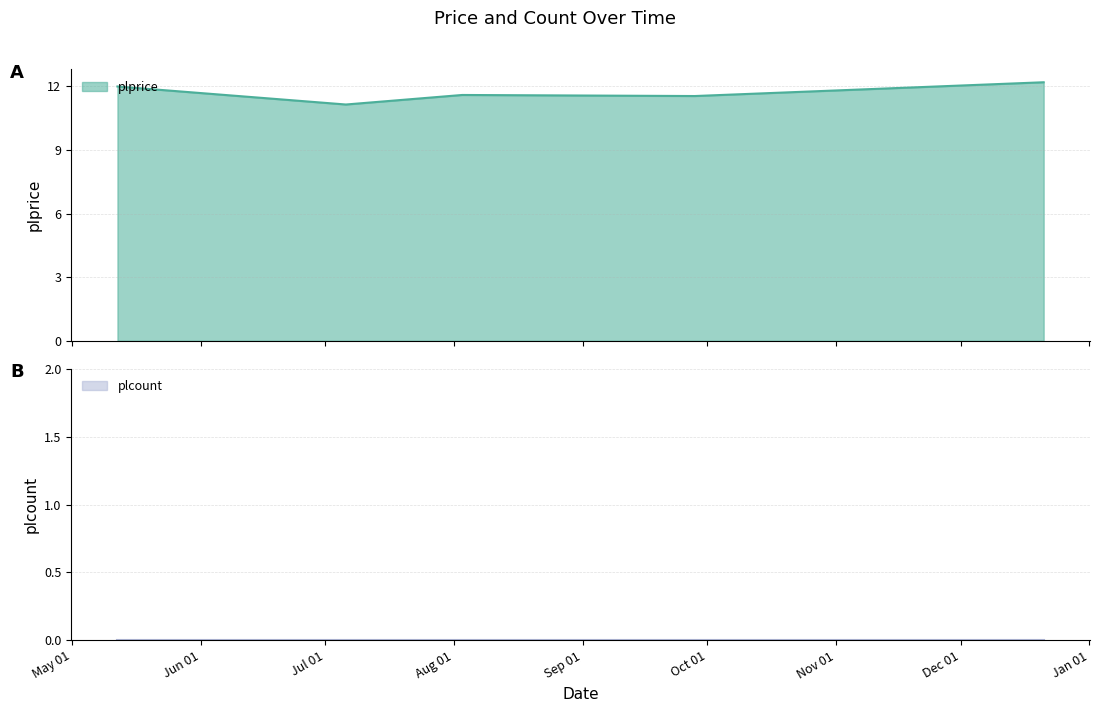

Reading right to left, extract all data points from this chart.

12.2	11.6	11.6	11.2	12.0